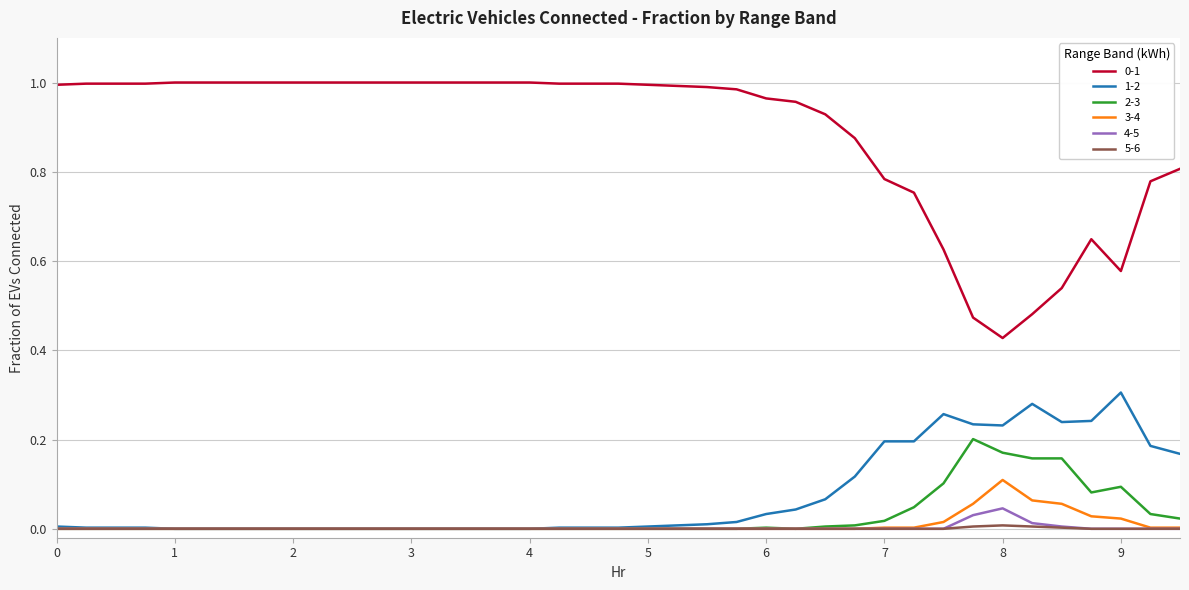

True or false: 5-6 and 0-1 cross at least once.

False